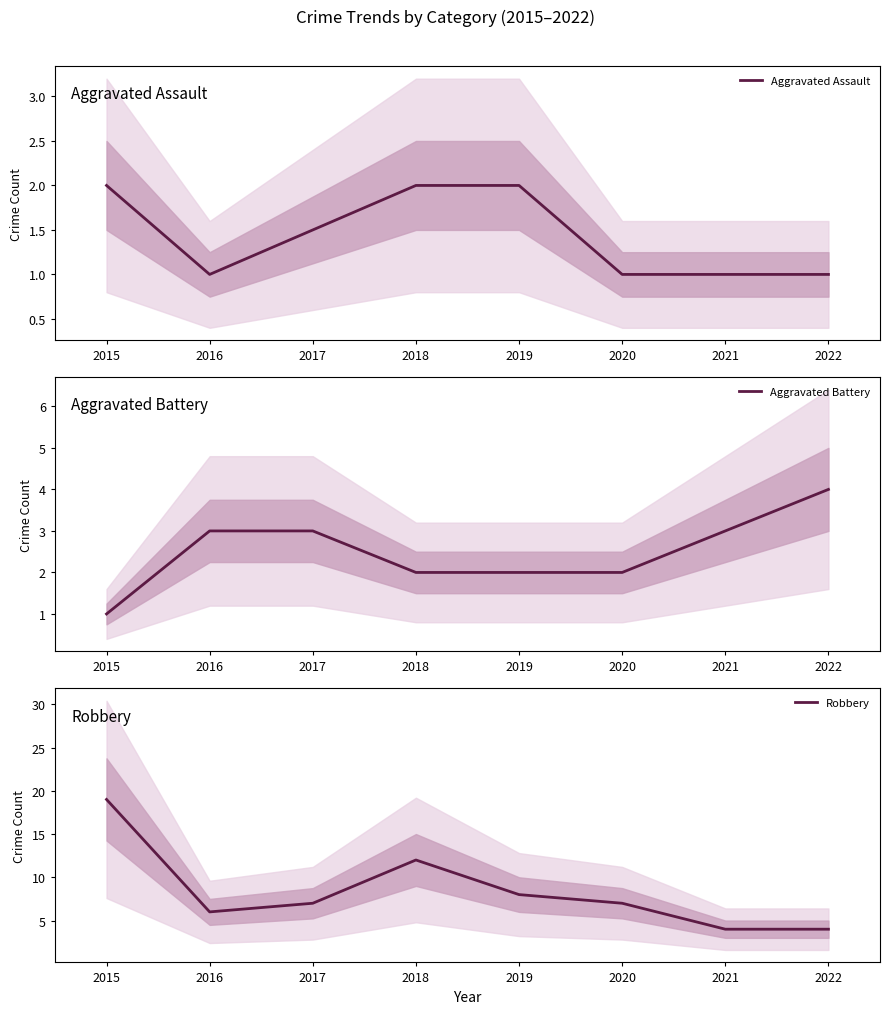

What is the minimum value for Aggravated Assault?

1.0